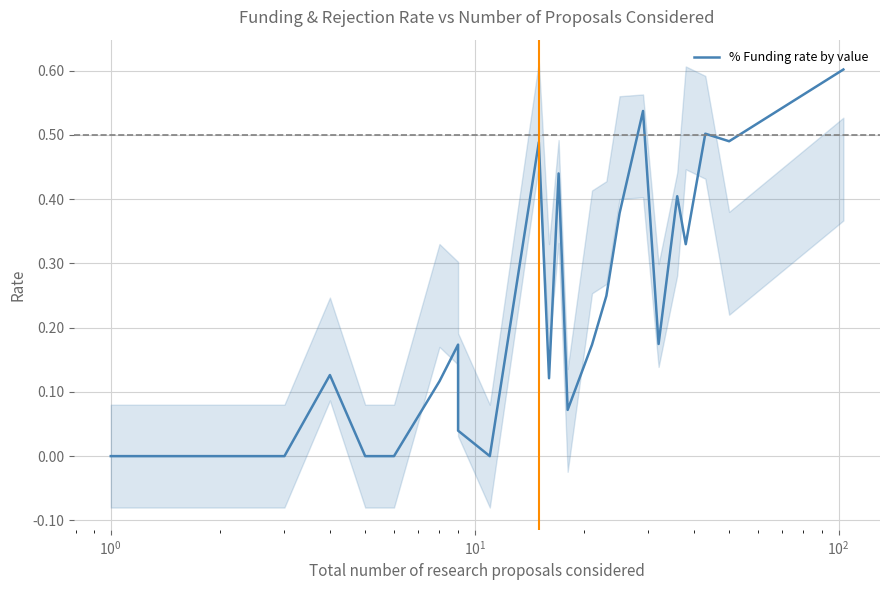

What is the greatest value displayed?

0.6